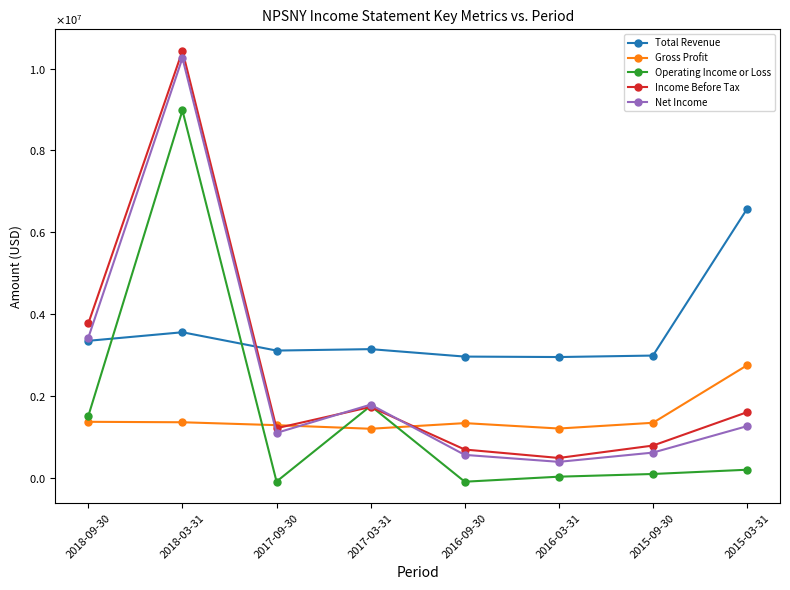

What position from the left is 2018-03-31?

2